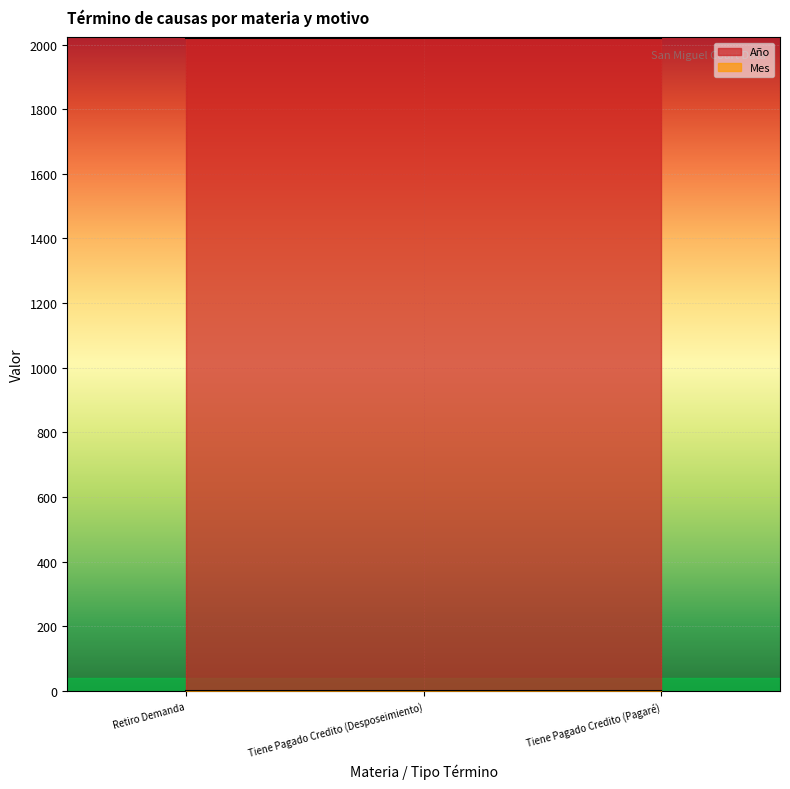

What position from the left is Tiene Pagado Credito (Desposeimiento)?

2